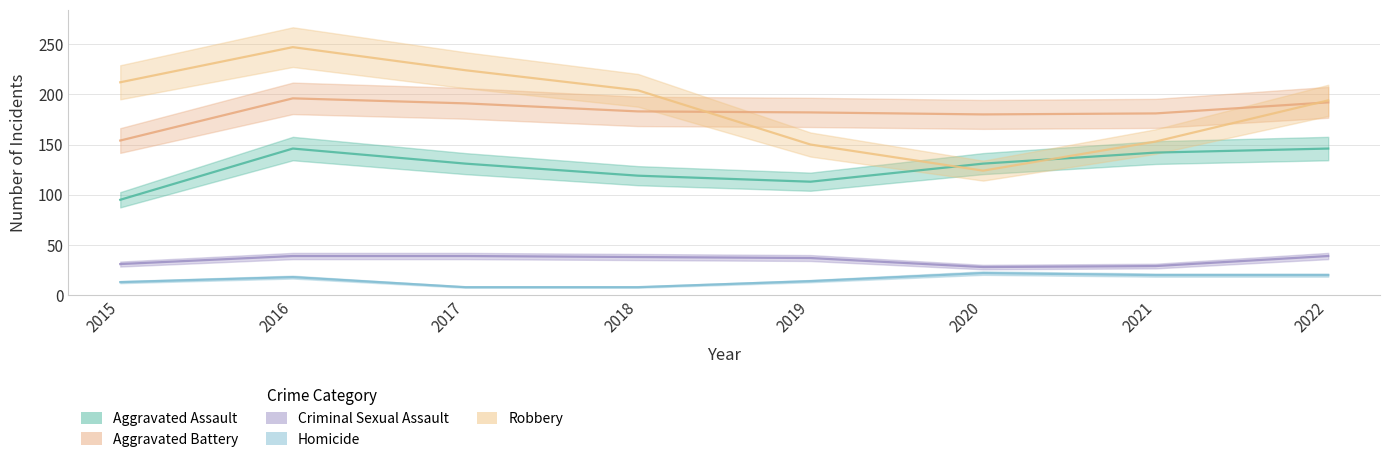

How many times do Aggravated Battery and Robbery cross each other?

2